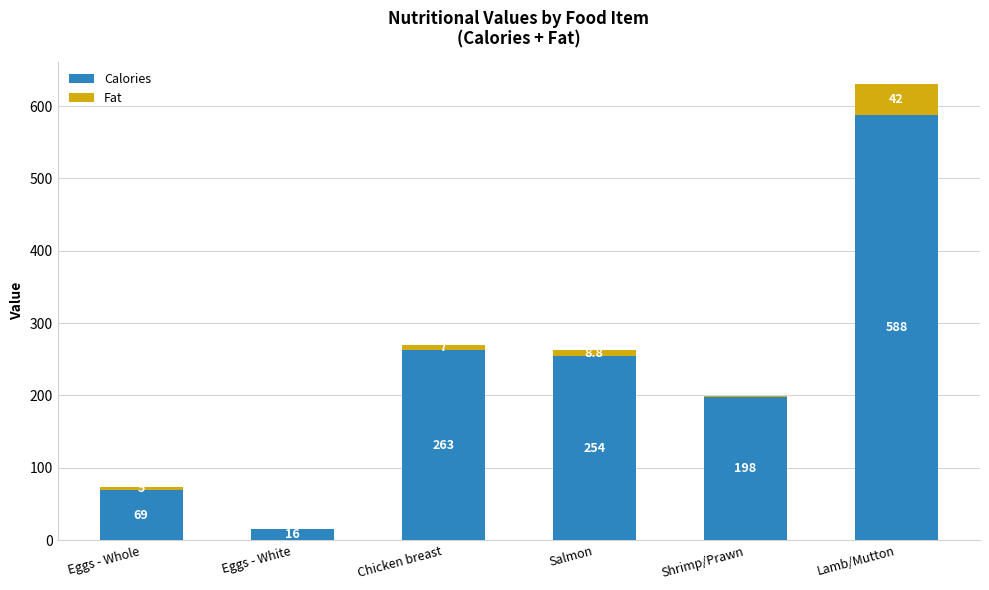

Reading left to right, transcribe the values for Calories.

Eggs - Whole=69.0	Eggs - White=16.0	Chicken breast=263.0	Salmon=254.0	Shrimp/Prawn=198.0	Lamb/Mutton=588.0